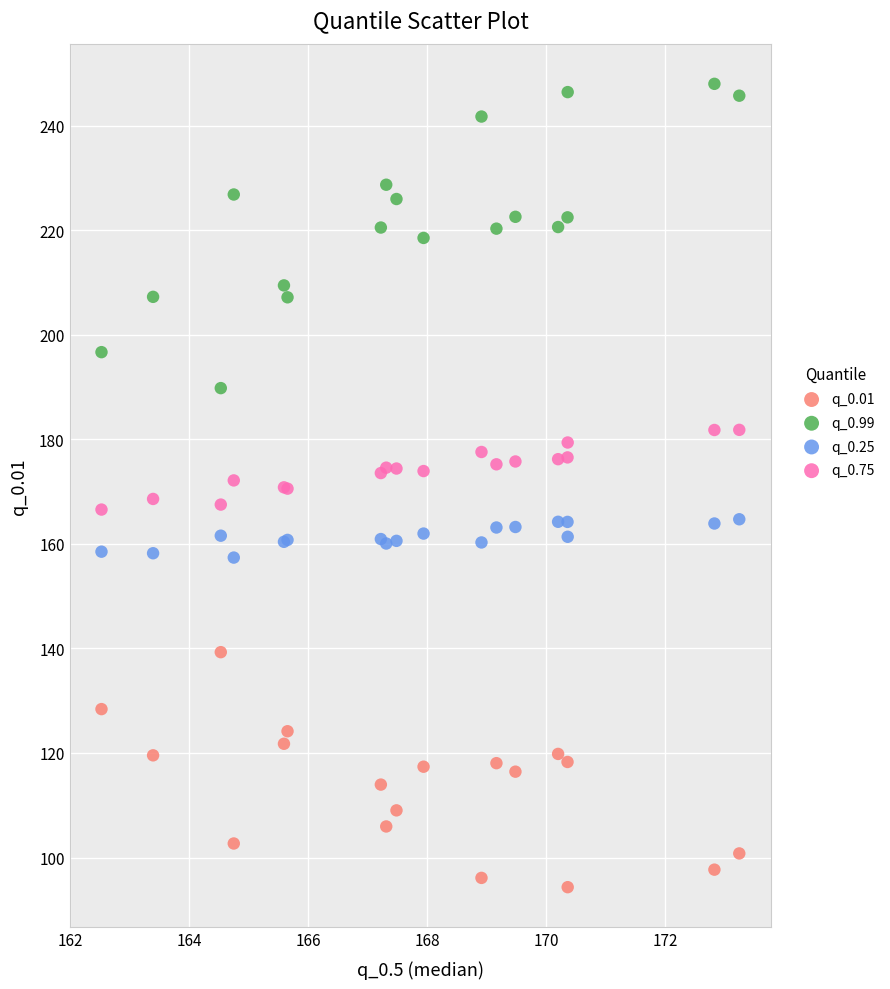

Which series reaches the minimum Y coordinate?

q_0.01